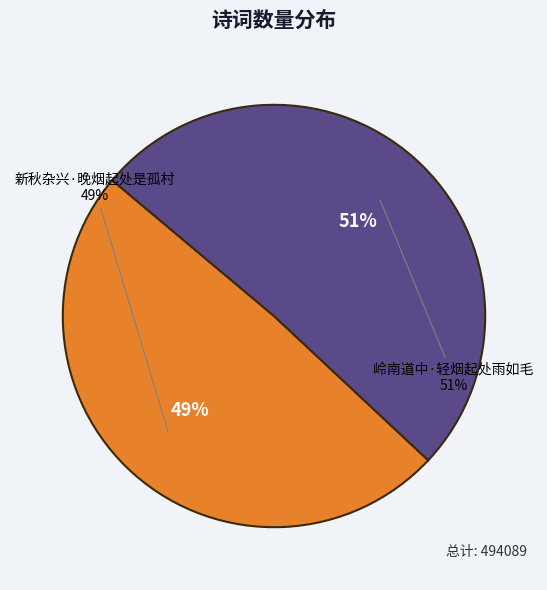

What percentage is the 岭南道中·轻烟起处雨如毛 slice, to the nearest percent?

51%